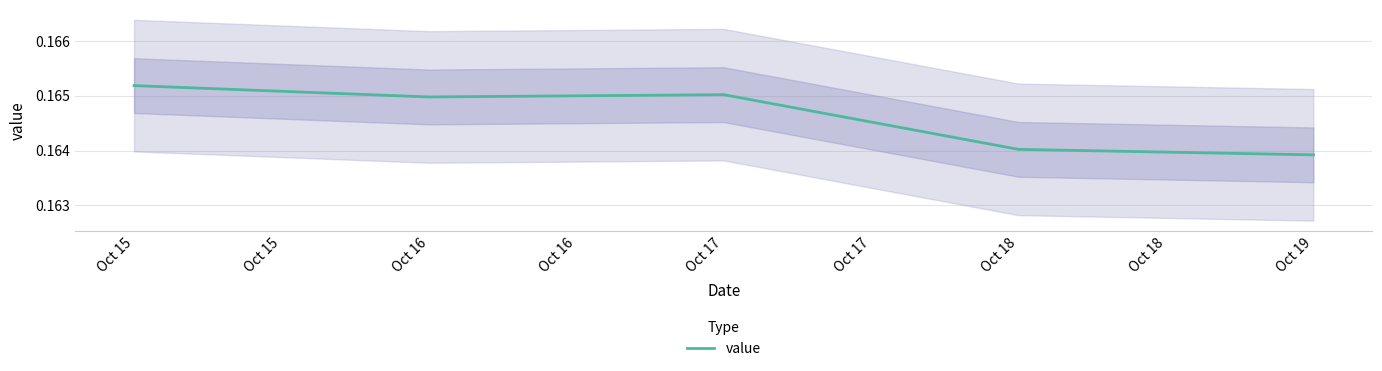

The chart shows a value of 0.2 at Oct 17. True or false?

True